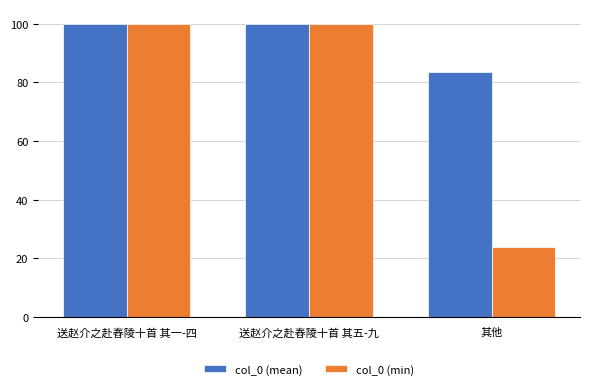

What is the average value of the col_0 (min) series?

74.7